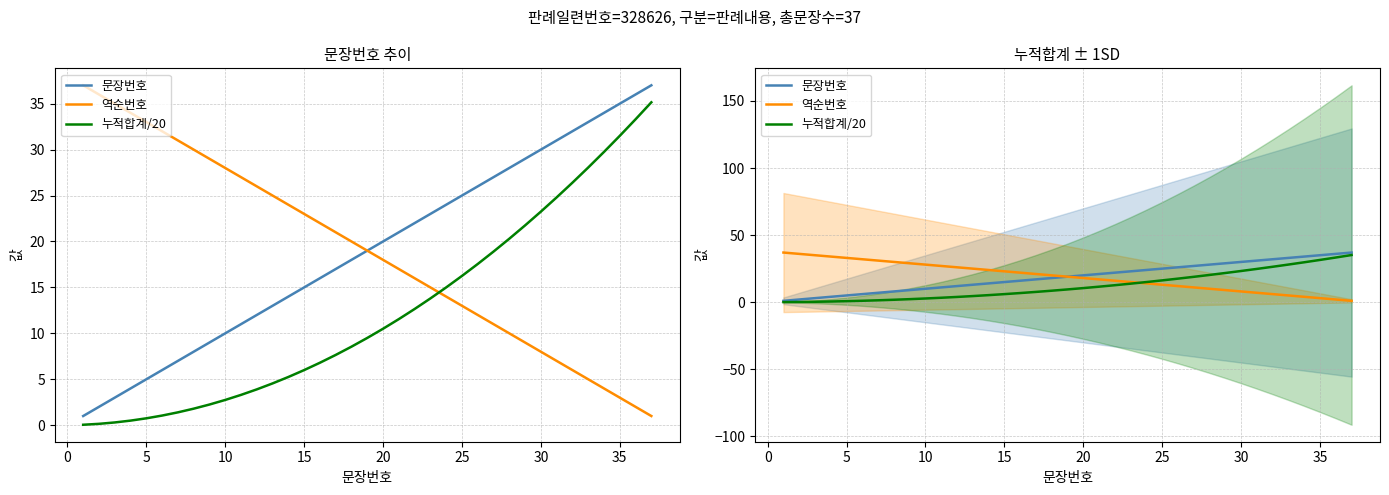

What is the sum of all 문장번호 values?

703.0